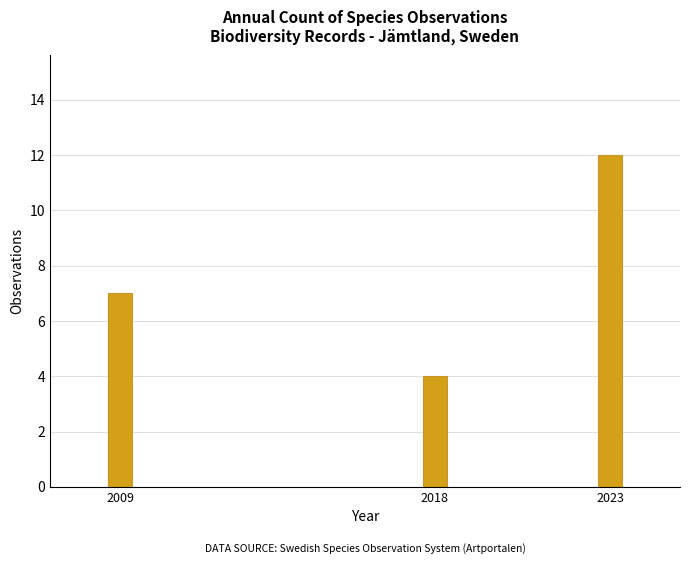

Reading left to right, extract all data points from this chart.

7	4	12